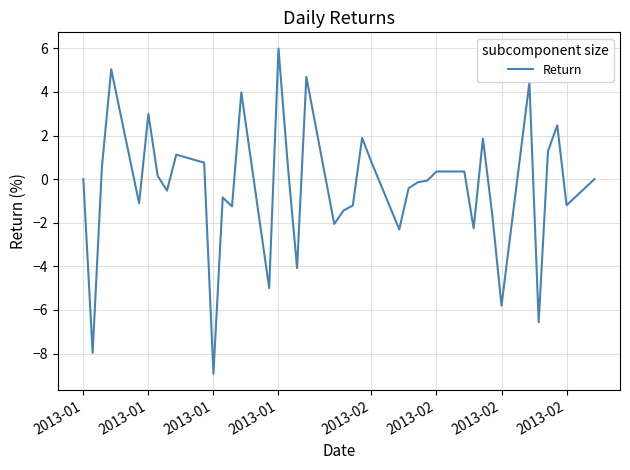

What is the difference between the maximum and minimum values?

14.9